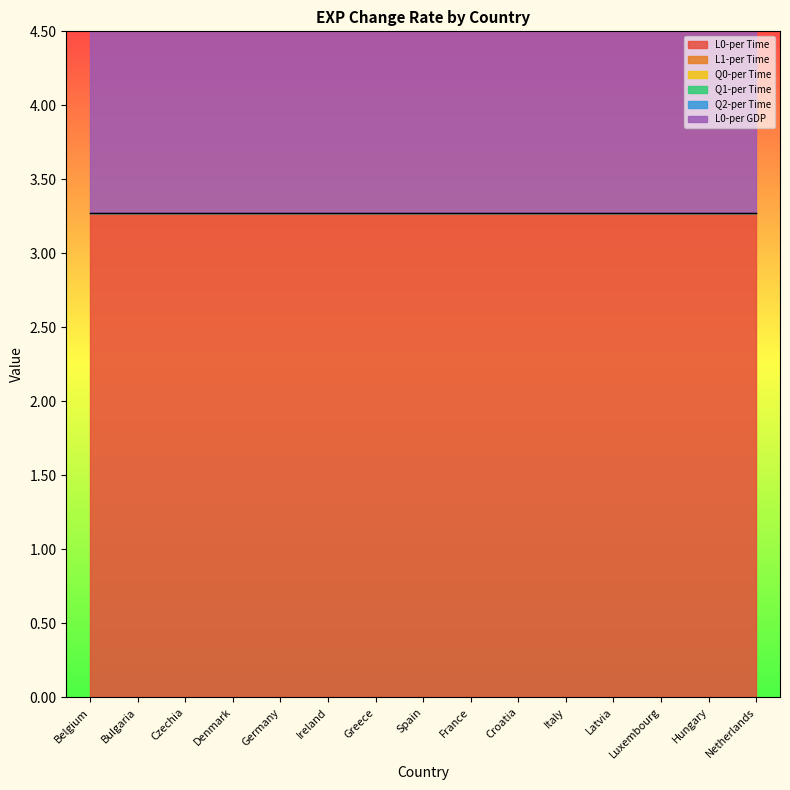

What is the total value across all series at Belgium?

6.5